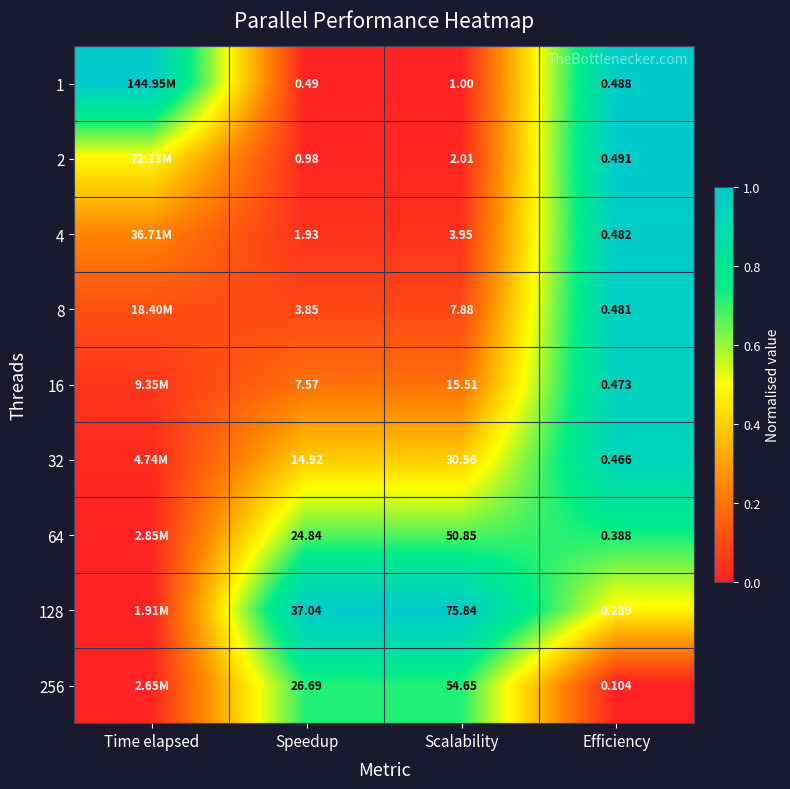

Between Scalability and Speedup, which is larger?

Scalability